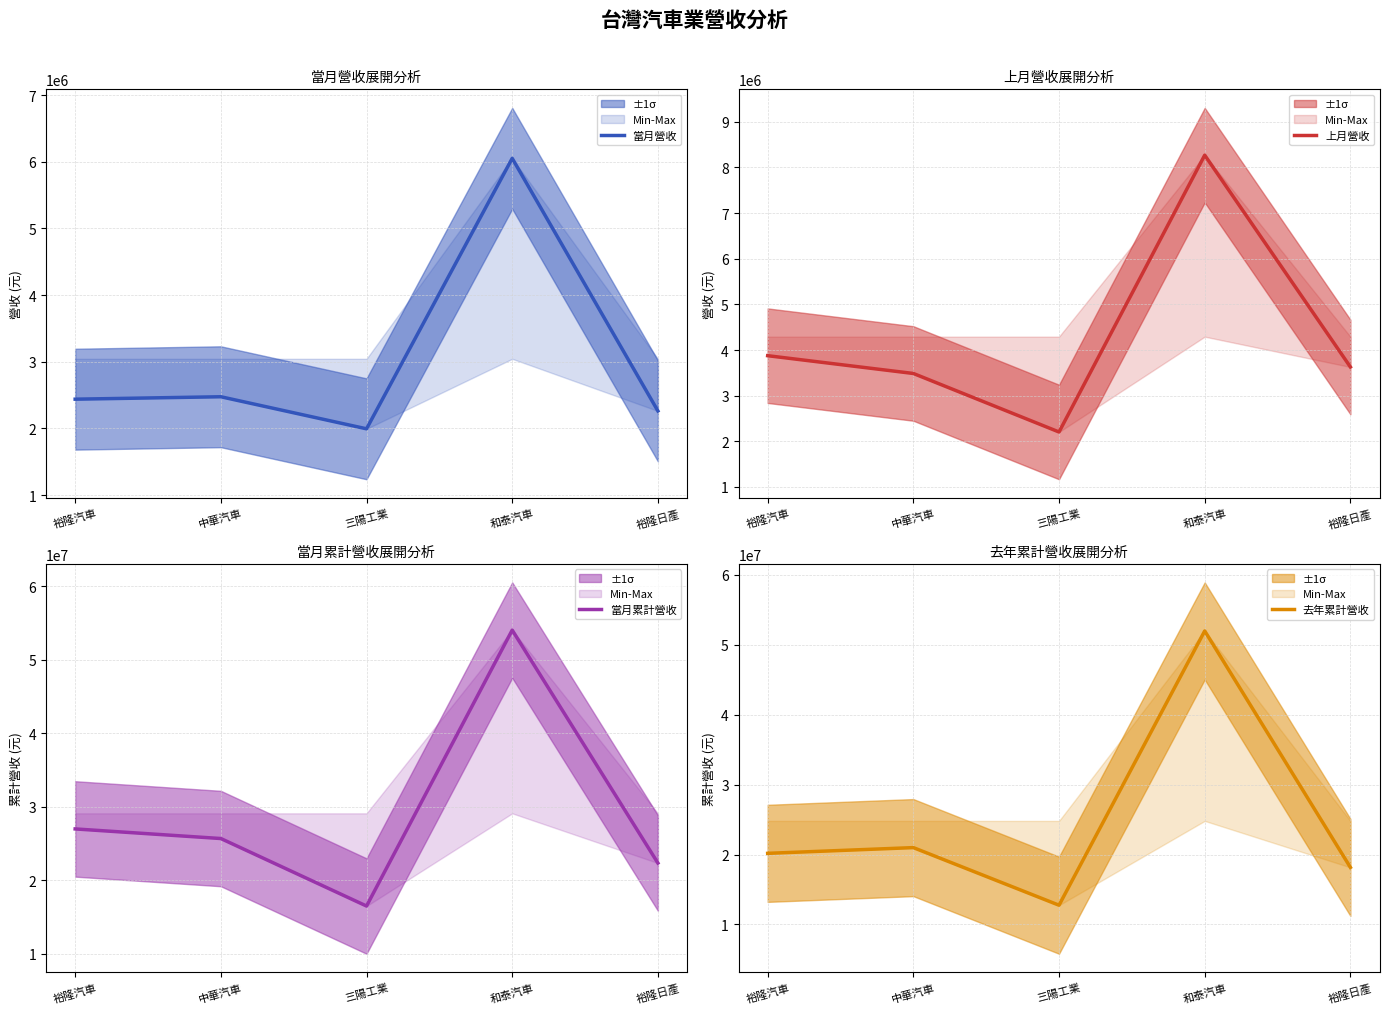

How many lines are shown in the chart?

4